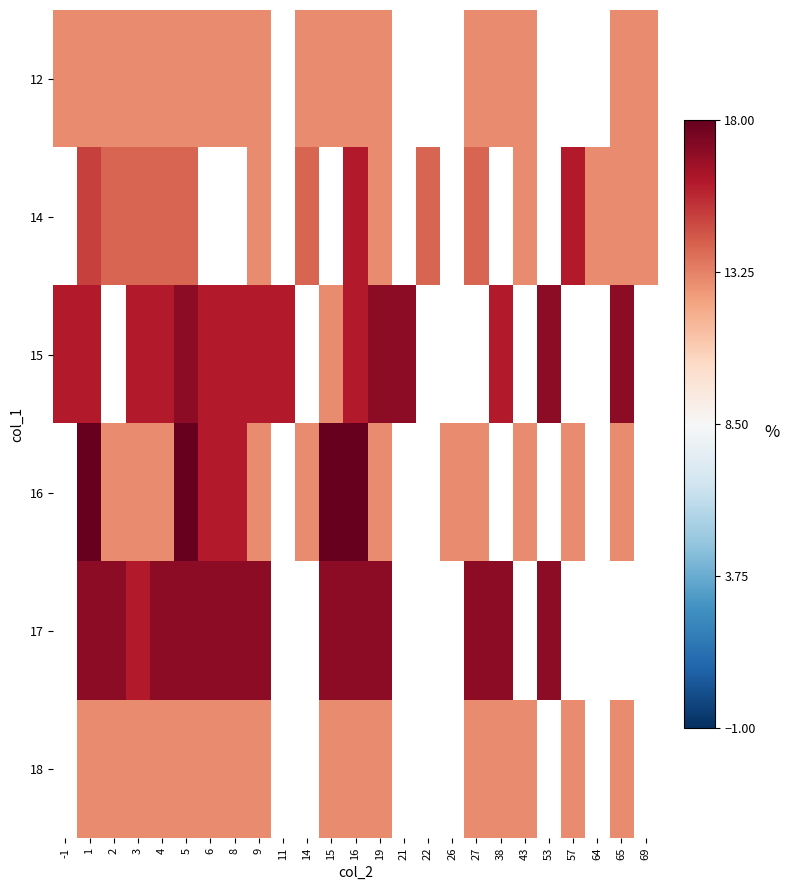

How many values in the 17 series are below 17?

1